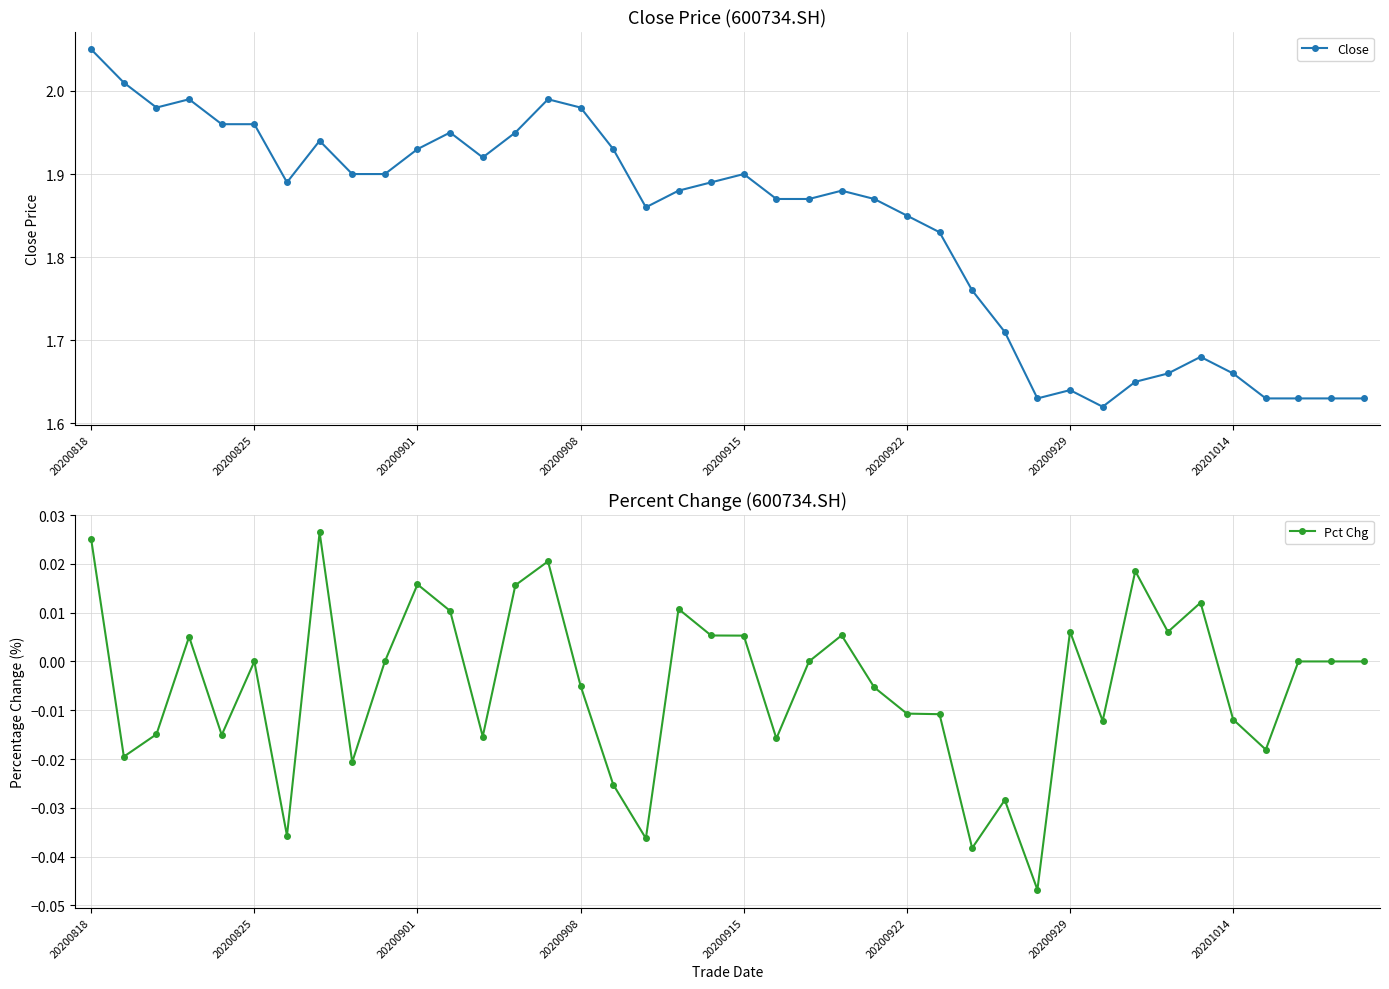

True or false: Close has more than 0 interior local peaks.

True